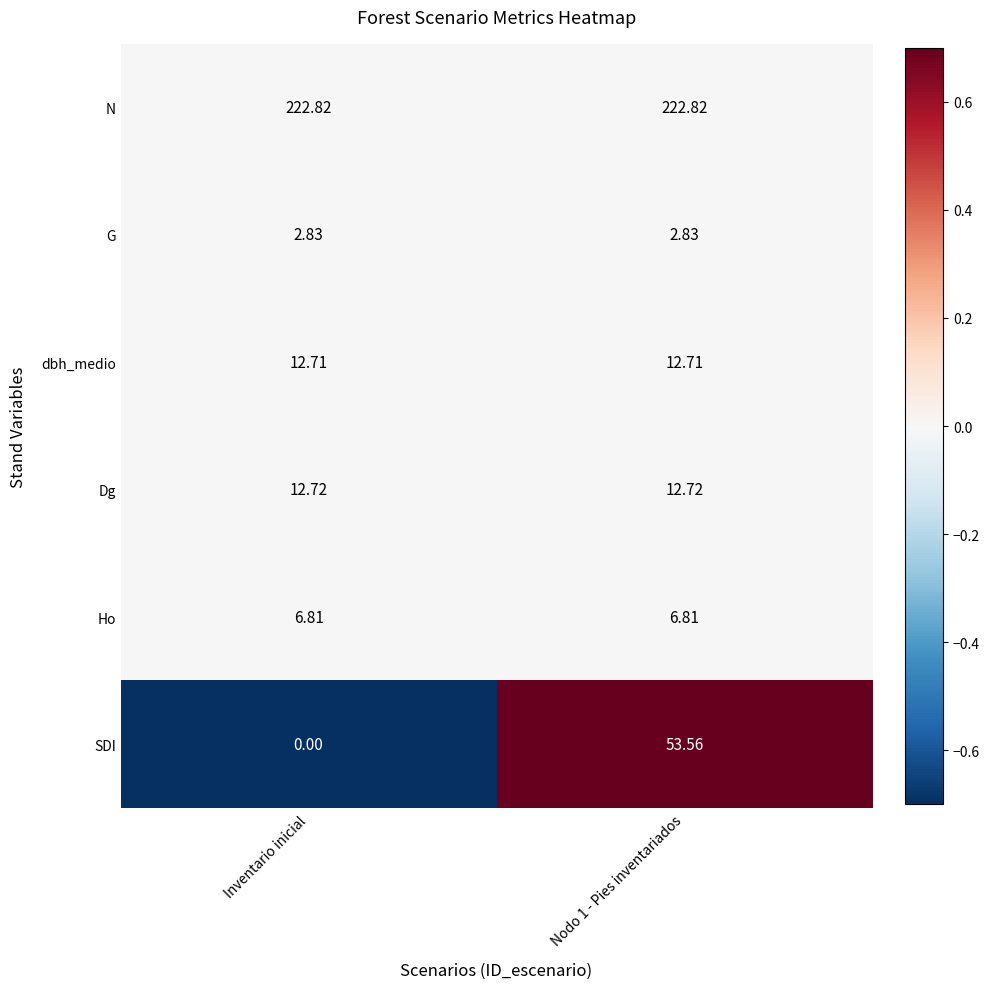

Rank the series by their maximum value, from highest to lowest.

N, SDI, Dg, dbh_medio, Ho, G